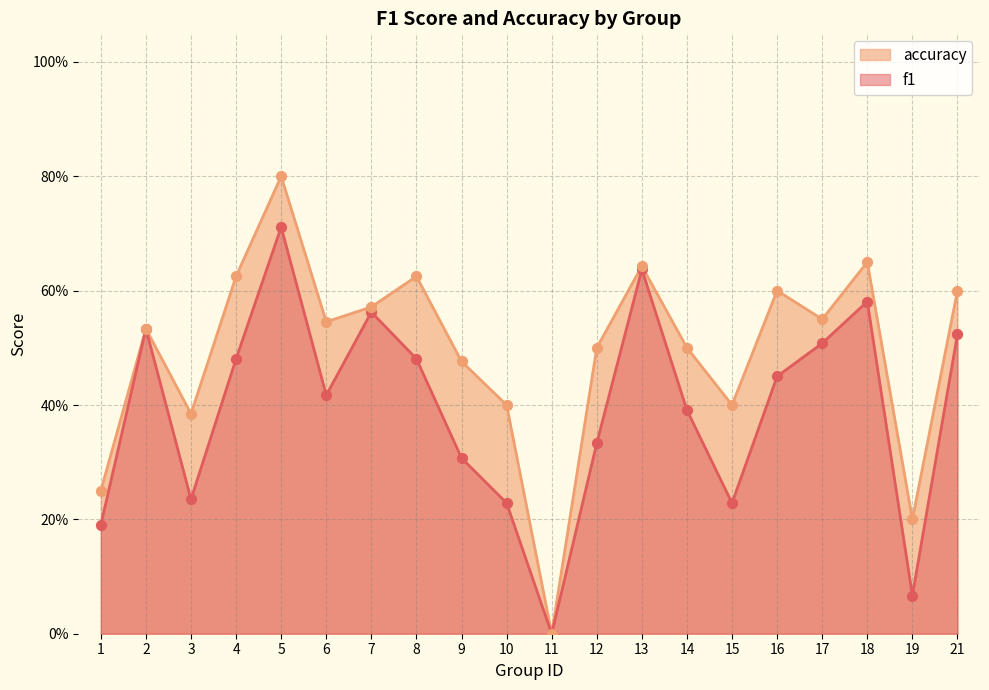

At how many categories does at least one series exceed 0?

19